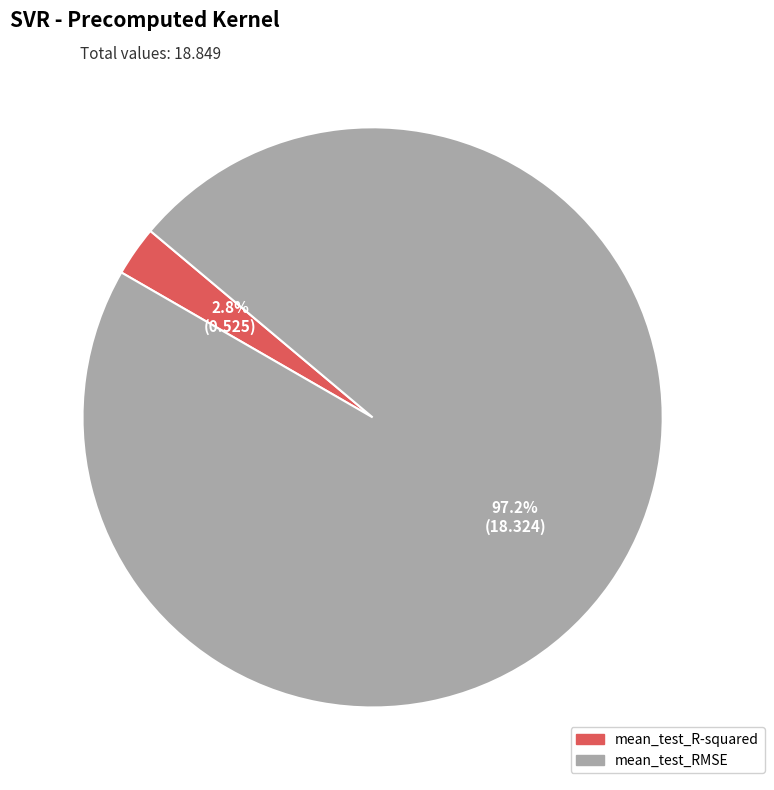

What percentage is the mean_test_R-squared slice, to the nearest percent?

3%